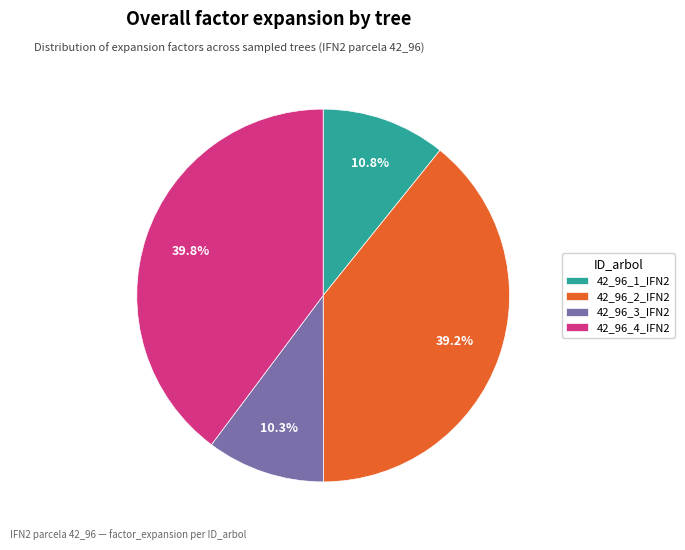

Approximately how many times larger is the value at 42_96_1_IFN2 compared to 42_96_2_IFN2?

0.3